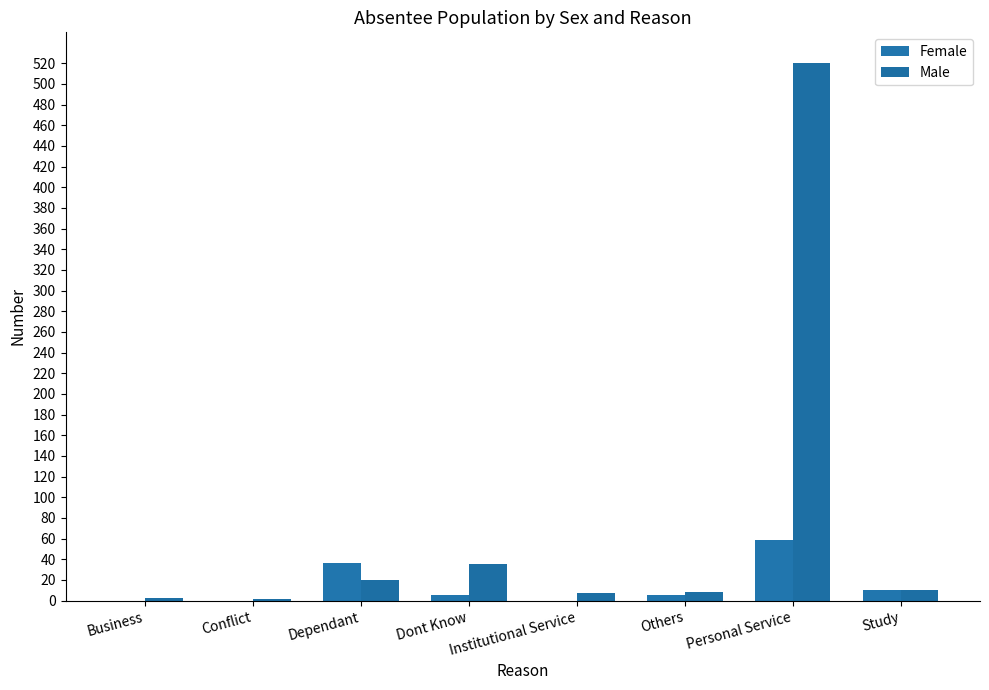

Is the value of Female at Others greater than the value of Male at Business?

Yes